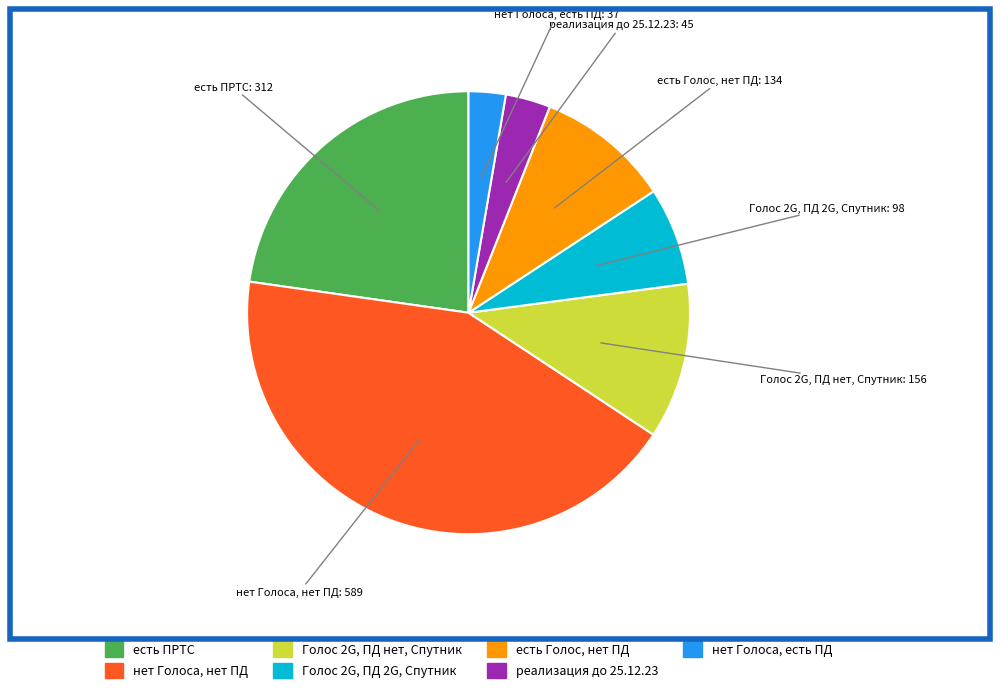

How many slices are in this pie chart?

7